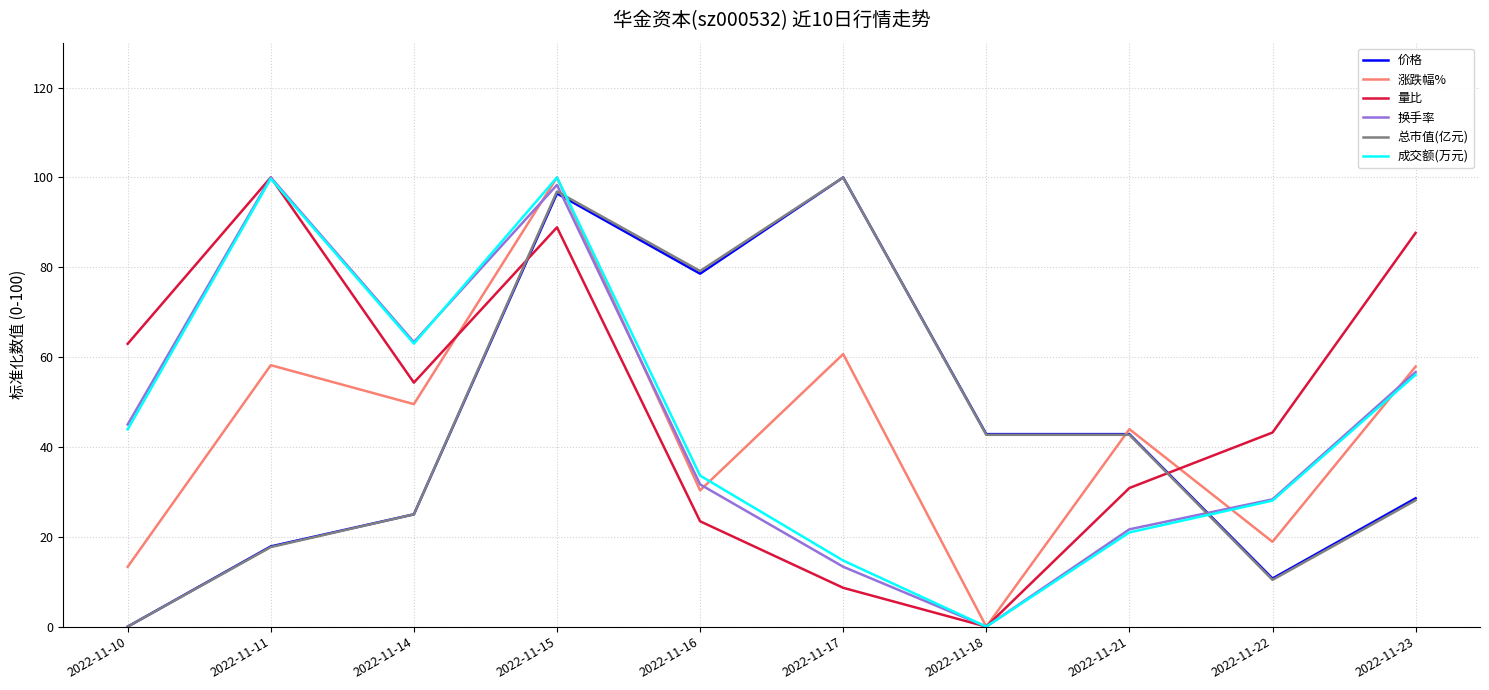

What is the spread (max minus min) of values at 2022-11-10?

63.0